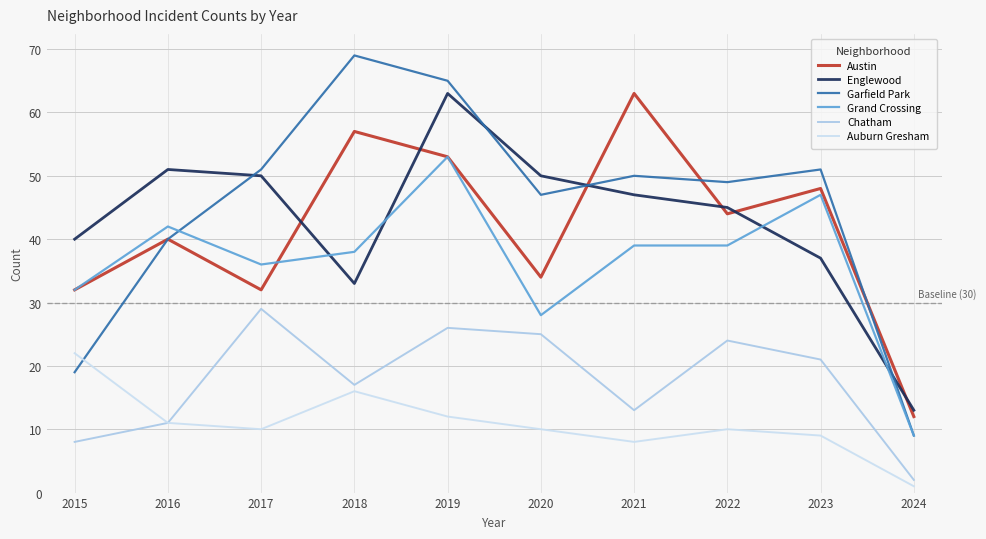

Reading right to left, what are all the values shown in this chart?

Austin: 2024=12	2023=48	2022=44	2021=63	2020=34	2019=53	2018=57	2017=32	2016=40	2015=32
Englewood: 2024=13	2023=37	2022=45	2021=47	2020=50	2019=63	2018=33	2017=50	2016=51	2015=40
Garfield Park: 2024=9	2023=51	2022=49	2021=50	2020=47	2019=65	2018=69	2017=51	2016=40	2015=19
Grand Crossing: 2024=9	2023=47	2022=39	2021=39	2020=28	2019=53	2018=38	2017=36	2016=42	2015=32
Chatham: 2024=2	2023=21	2022=24	2021=13	2020=25	2019=26	2018=17	2017=29	2016=11	2015=8
Auburn Gresham: 2024=1	2023=9	2022=10	2021=8	2020=10	2019=12	2018=16	2017=10	2016=11	2015=22